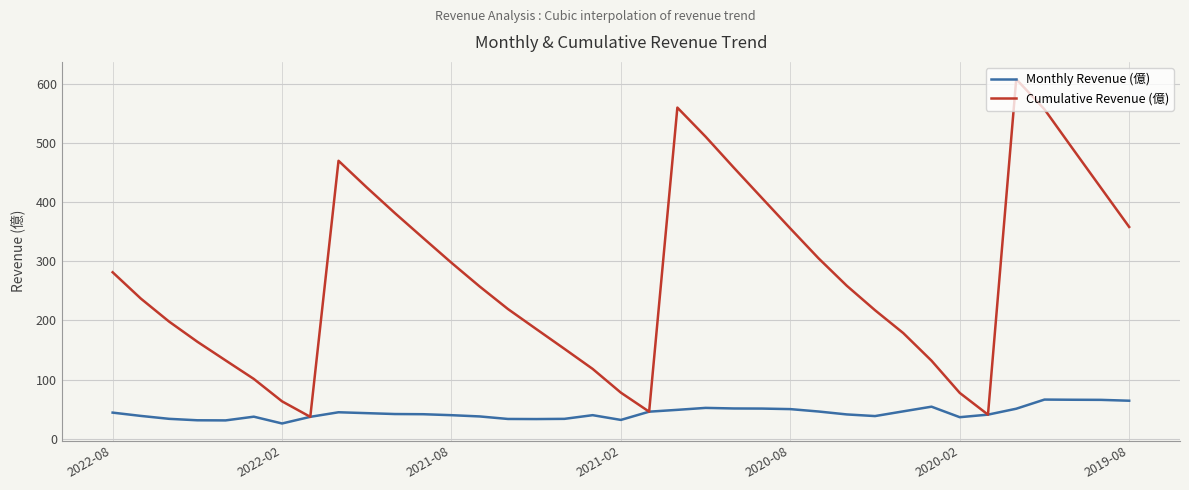

Count the number of data series in this chart.

2